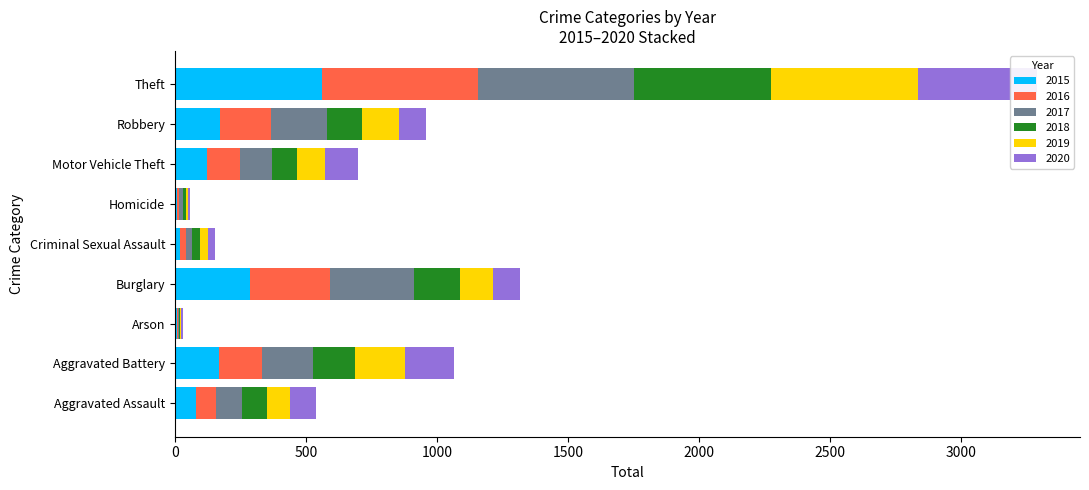

What is the difference between the highest and lowest values at Robbery?

111